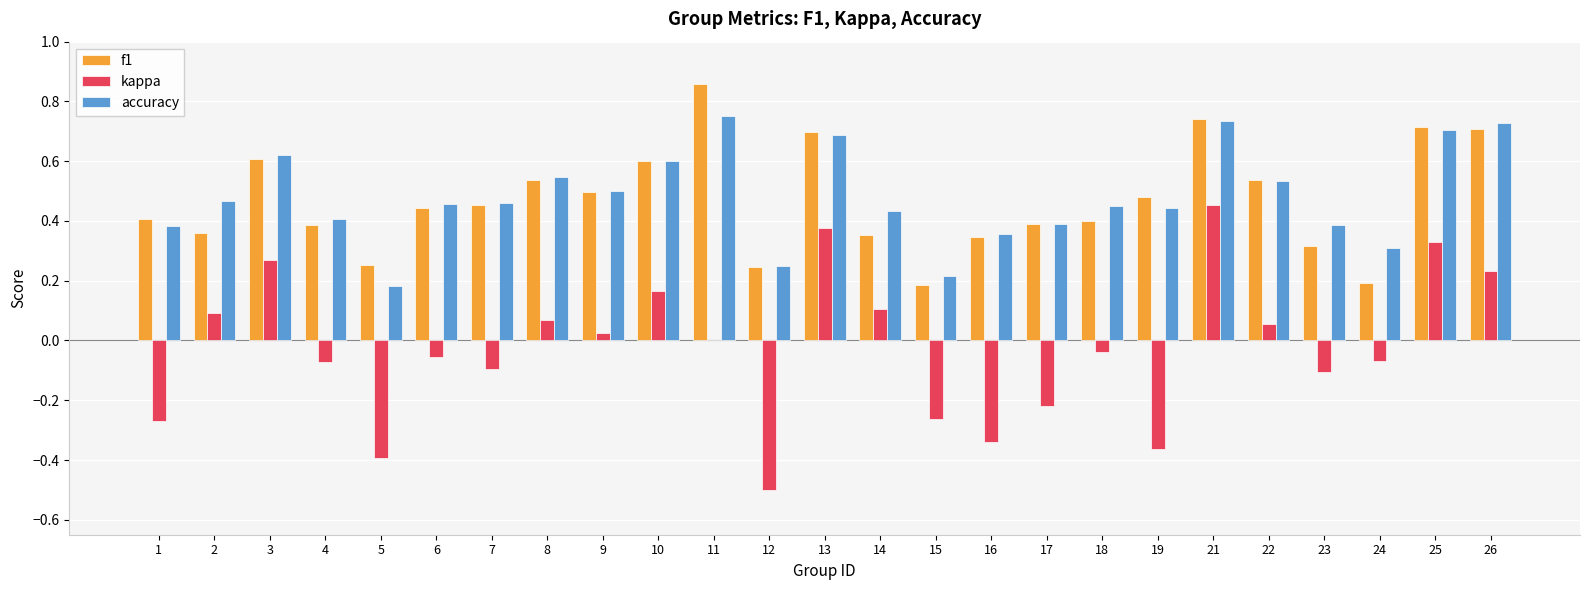

What is the sum of all accuracy values?

12.0